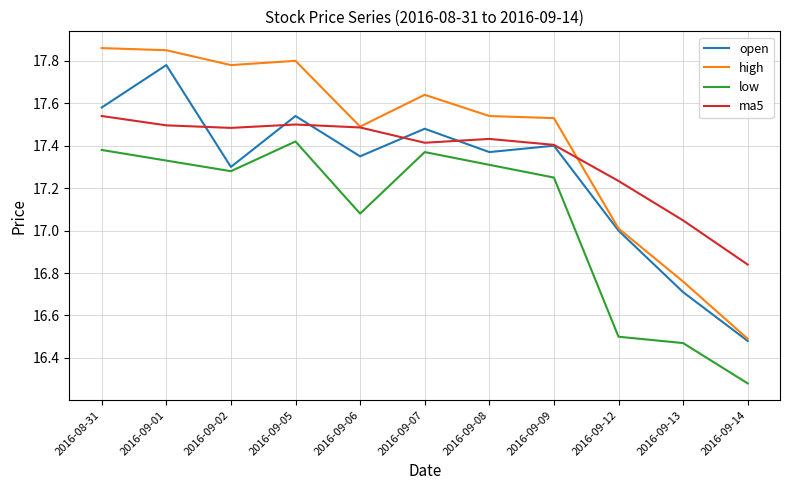

What position from the right is 2016-09-13?

2